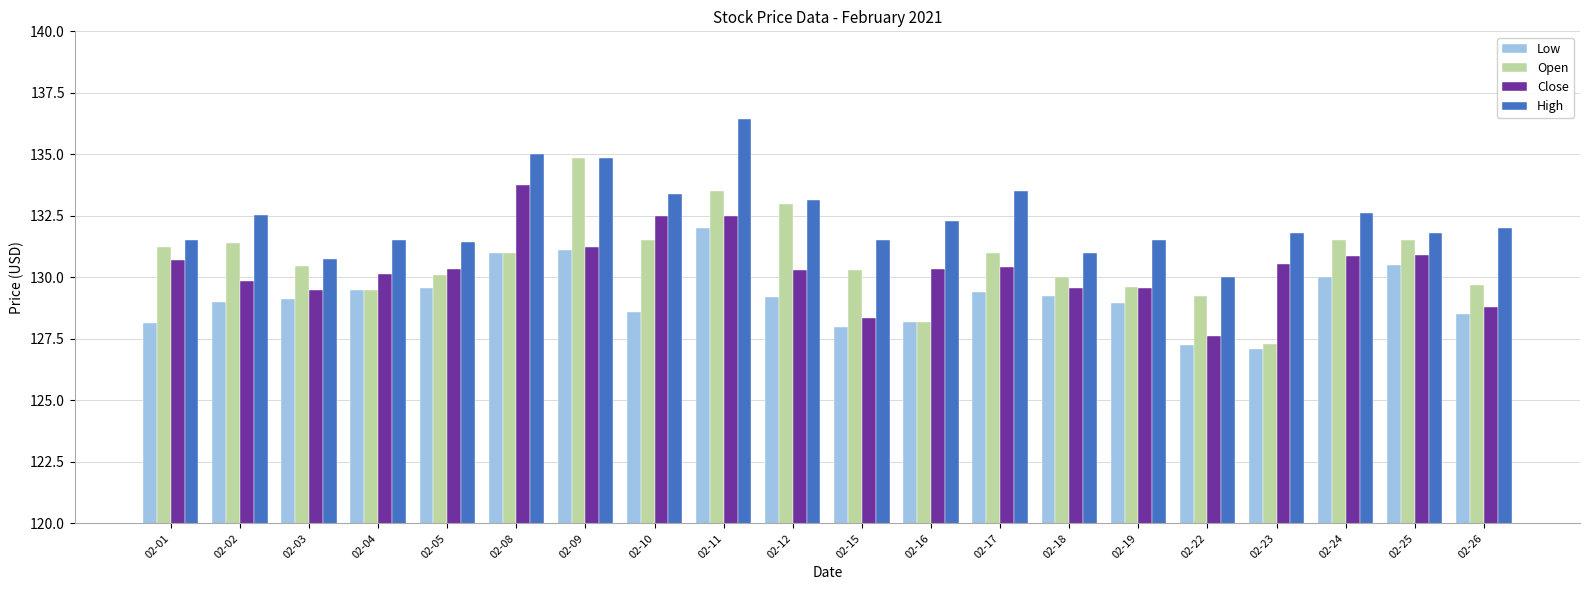

What is the minimum value for High?

130.0